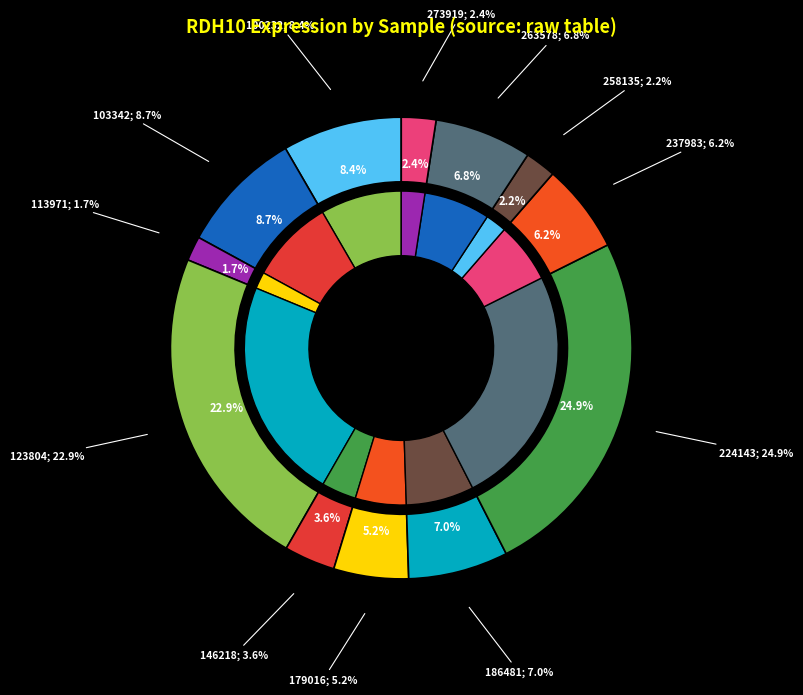

Does 263578 account for over 50% of the chart?

No